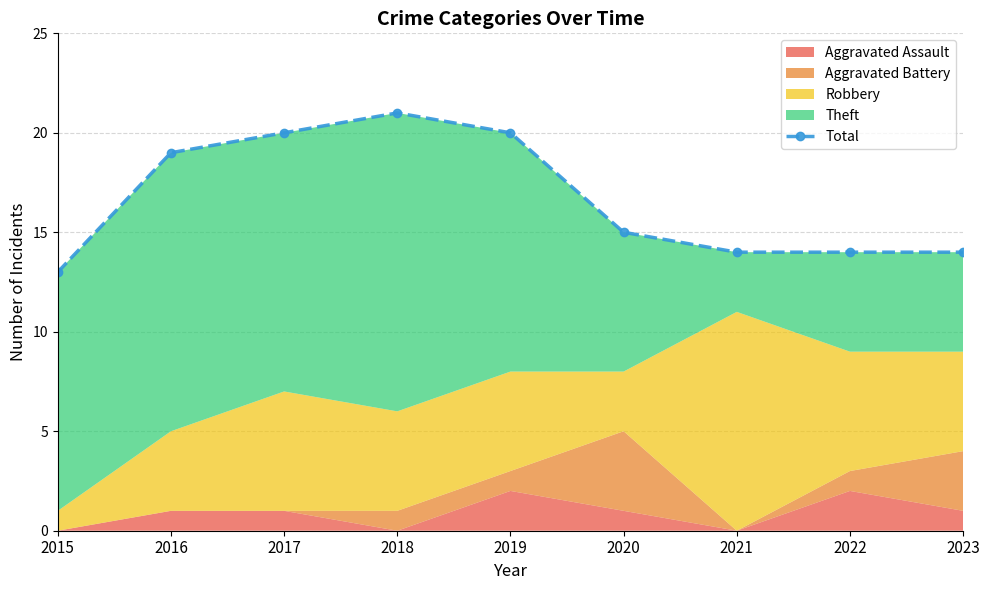

How many values are between 14 and 20?

7